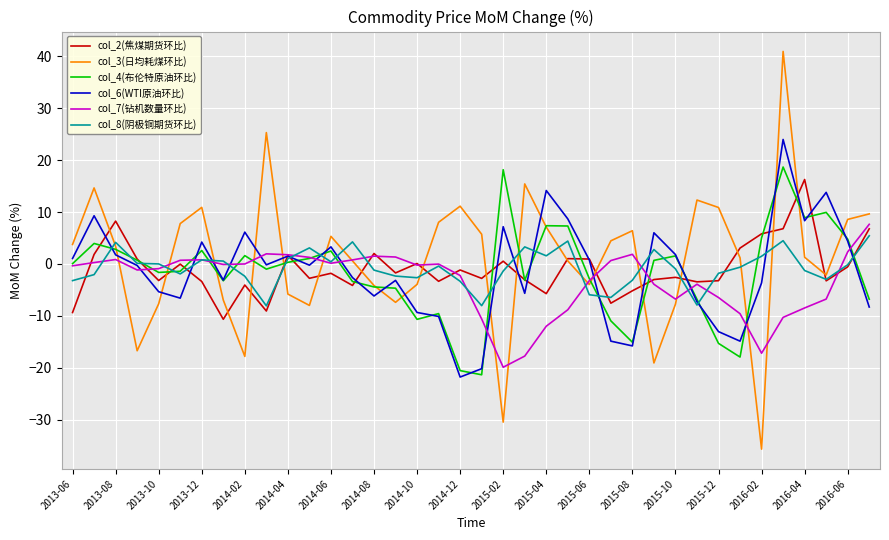

Which series has the widest spread of values?

col_3(日均耗煤环比)